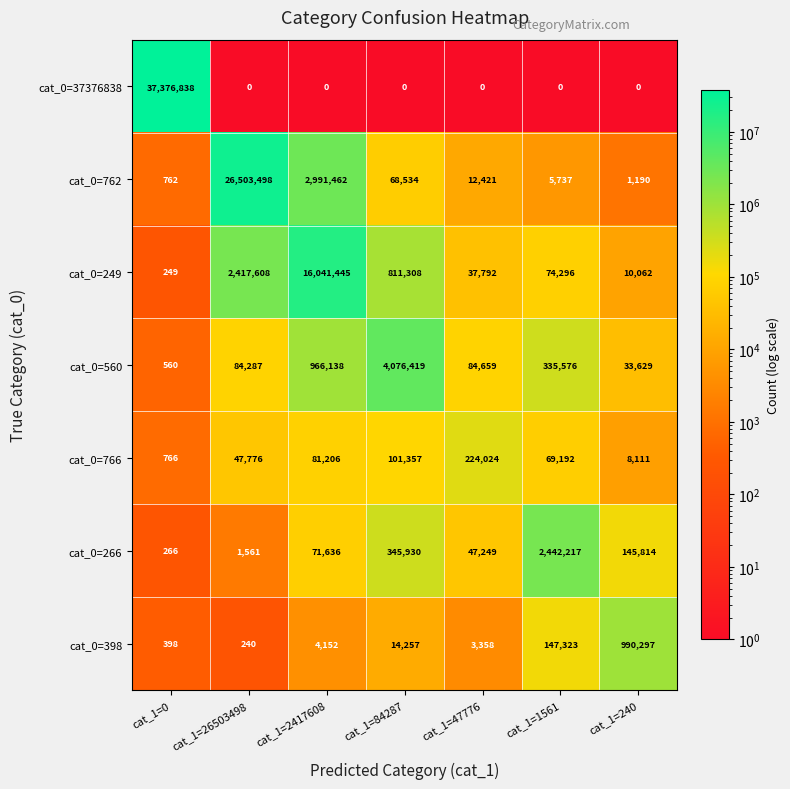

Count the number of categories in the chart.

7